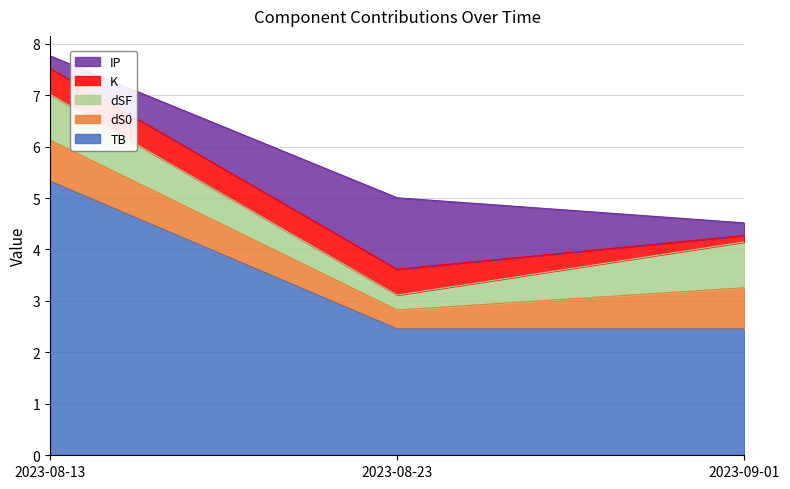

At which label is TB closest to 3?

2023-08-23